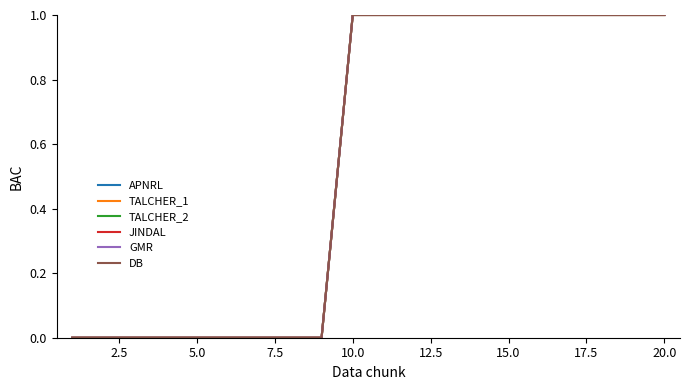

Does the chart have visible grid lines?

No